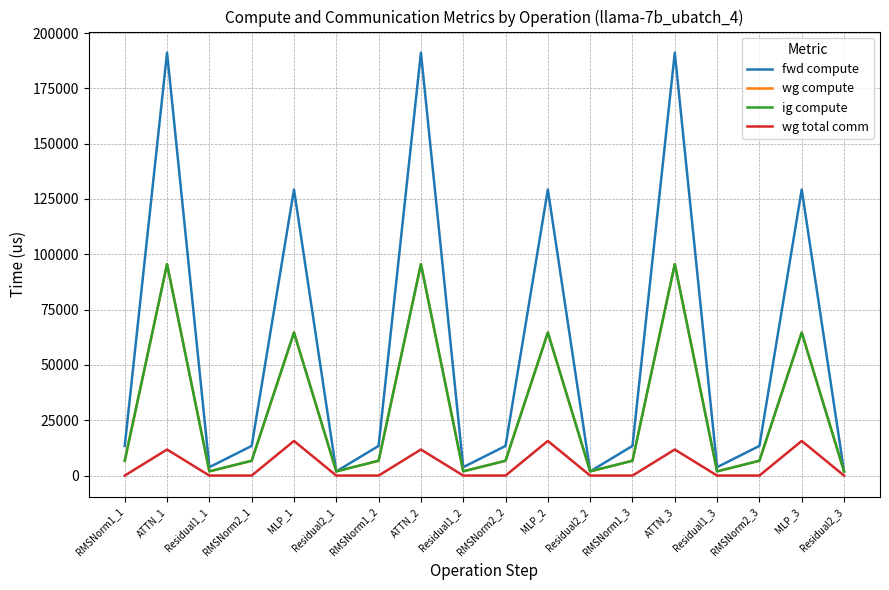

Is this an area chart (filled region under the line)?

No